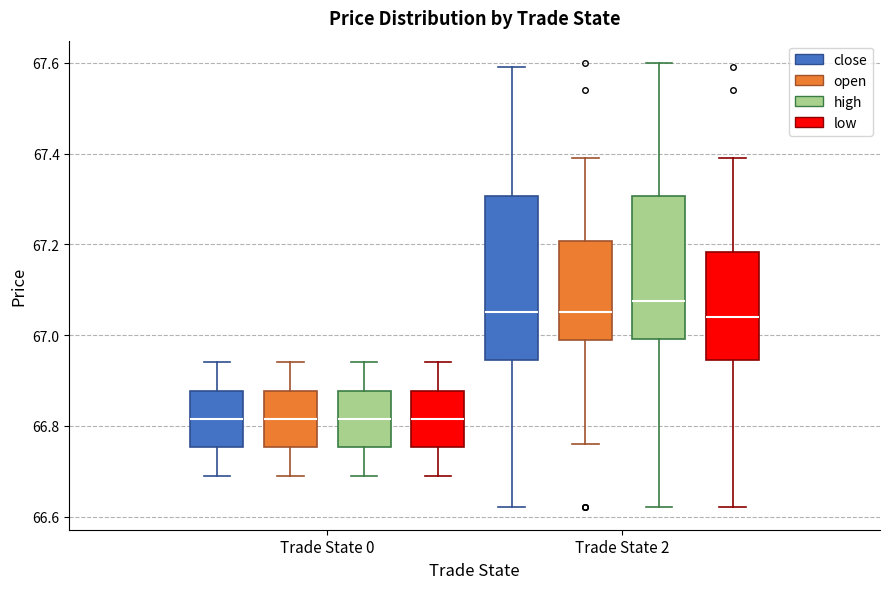

Where does the upper whisker of the box for Trade State 2 (open) end on the y-axis? The values are not printed on the chart, so give them approximately, as read against the axis.

67.40